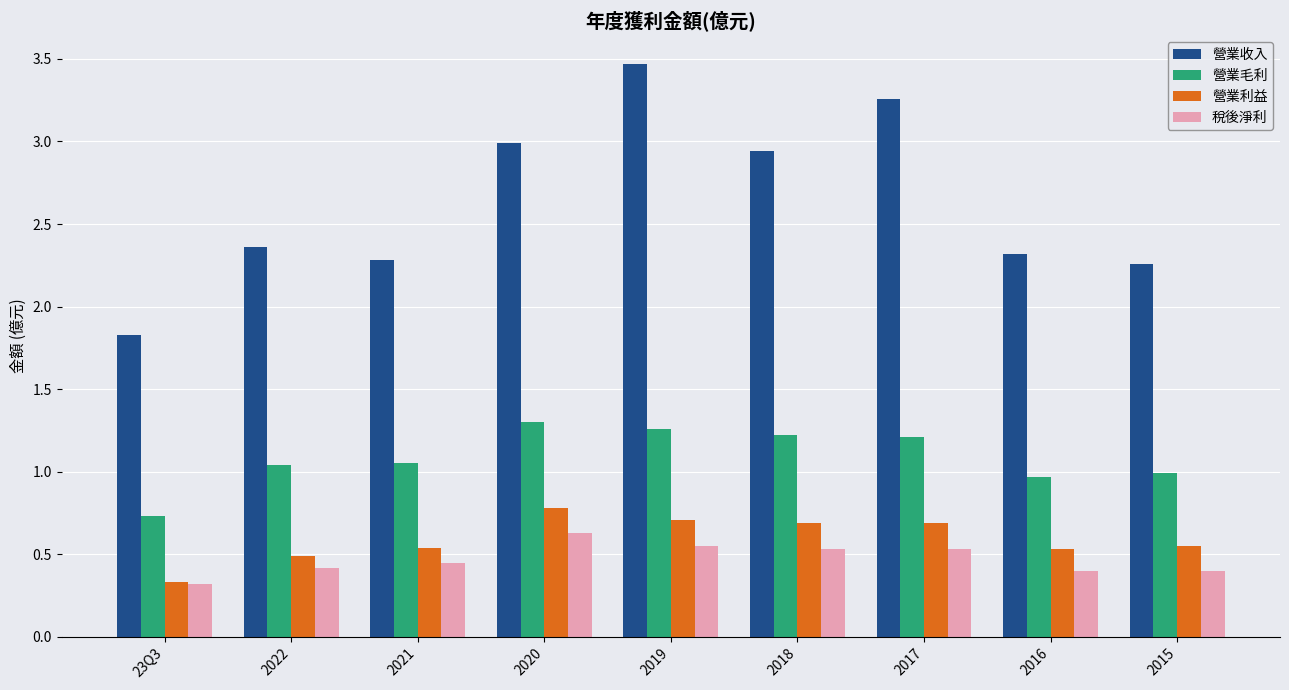

Rank the series at 2015 from lowest to highest value.

稅後淨利, 營業利益, 營業毛利, 營業收入